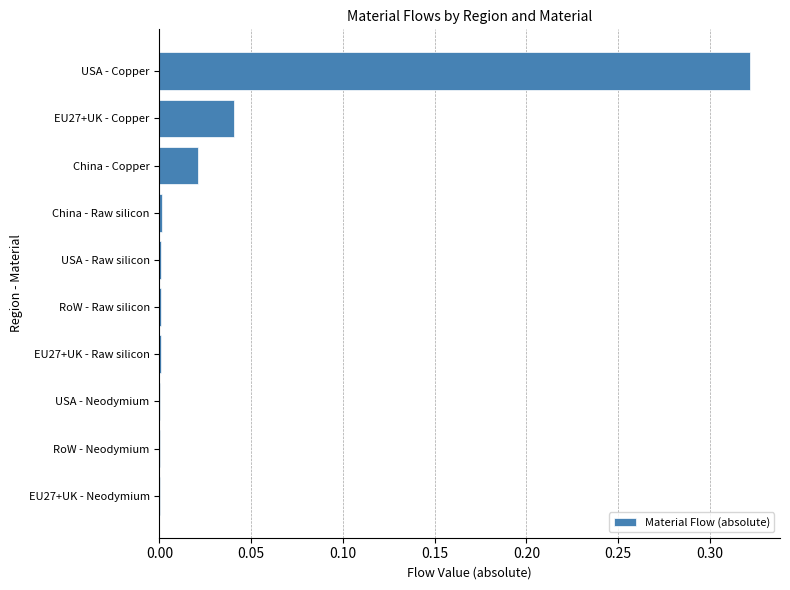

How many series are shown in this chart?

1